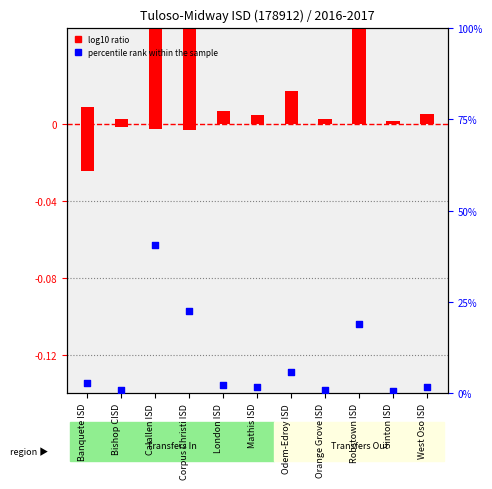

Between Banquete ISD and Mathis ISD, which is larger?

Banquete ISD